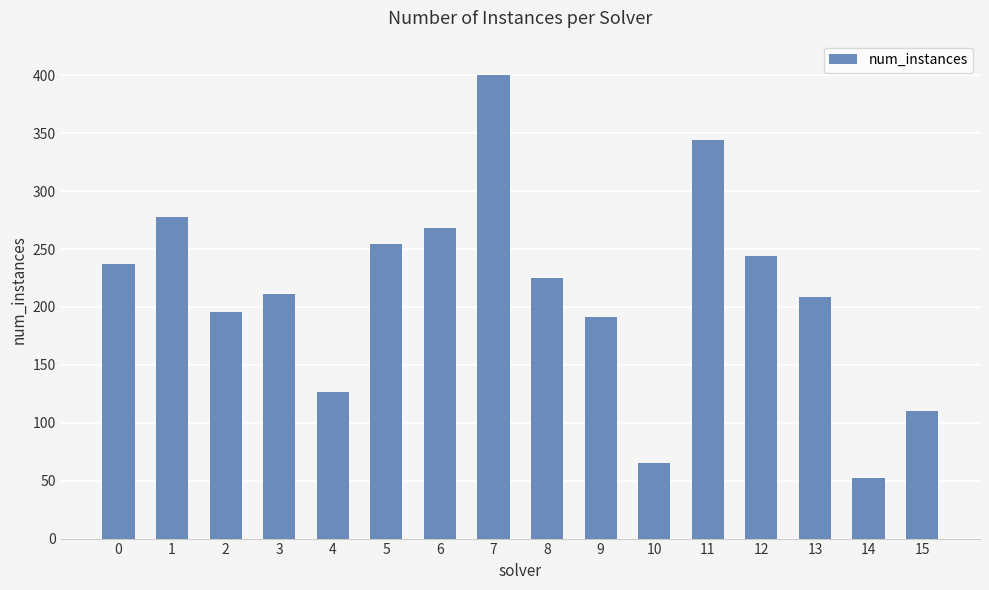

Which has a higher value, 11 or 5?

11